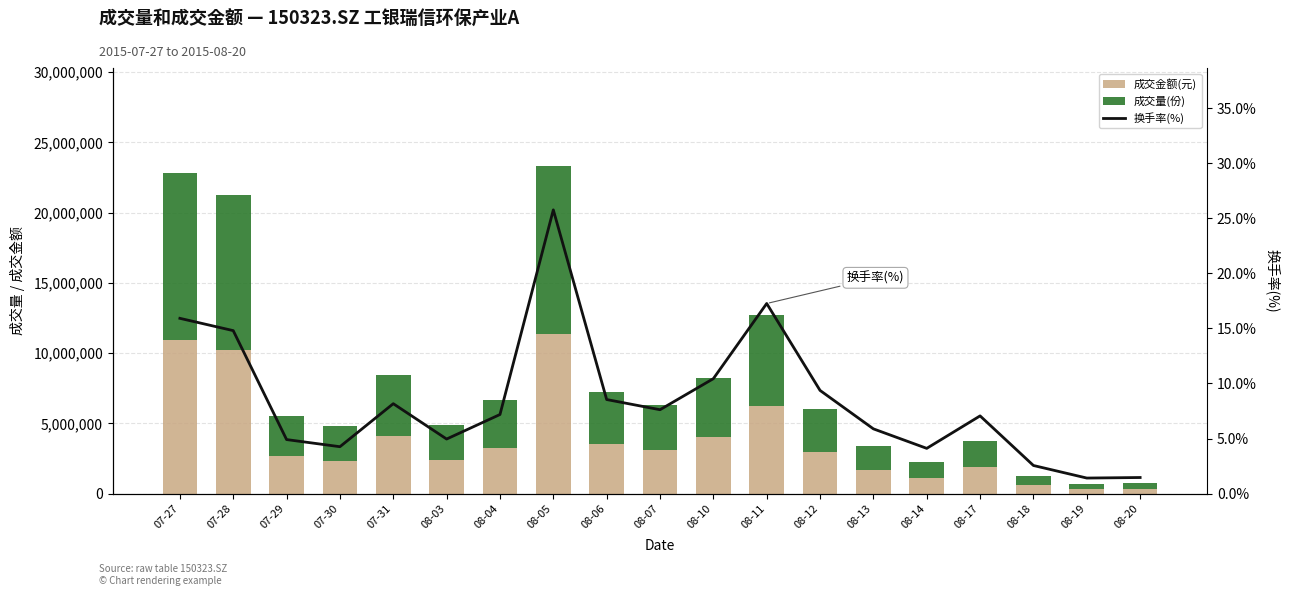

Rank the categories by 成交金额(元) value from highest to lowest.

08-05, 07-27, 07-28, 08-11, 07-31, 08-10, 08-06, 08-04, 08-07, 08-12, 07-29, 08-03, 07-30, 08-17, 08-13, 08-14, 08-18, 08-20, 08-19